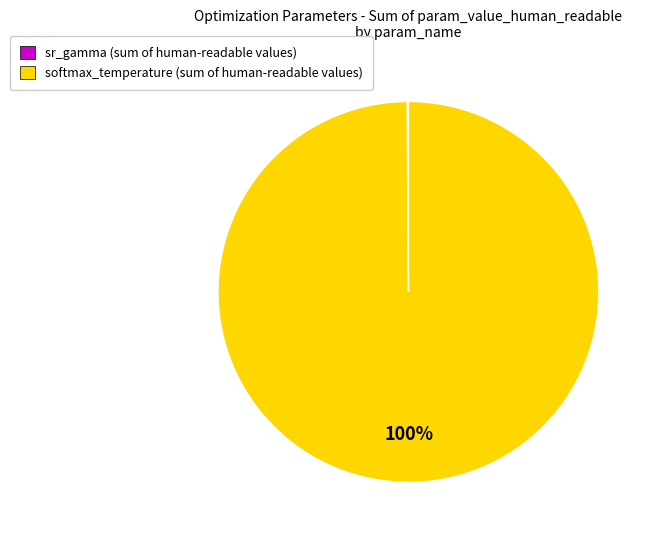

To the nearest percent, what portion does softmax_temperature (sum of human-readable values) represent?

100%